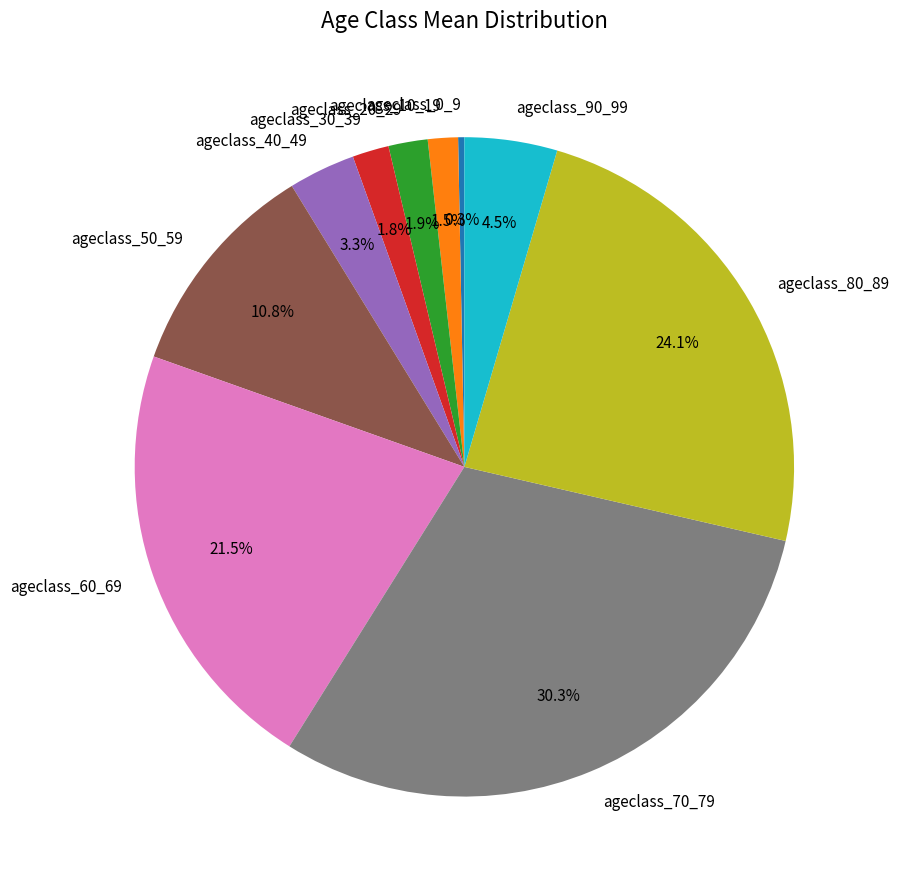

What percentage is NOT represented by ageclass_20_29?

98.1%